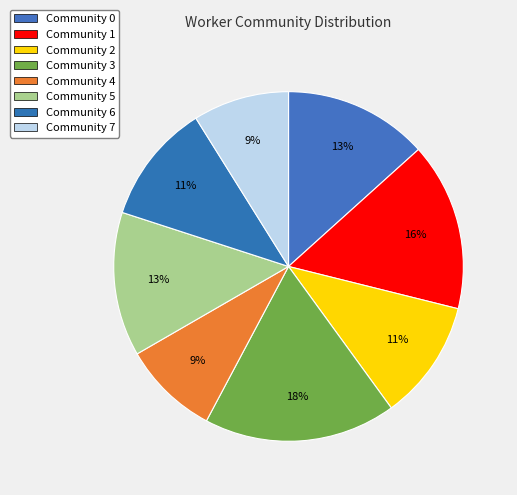

The Community 6 slice represents 25% of the pie. True or false?

False